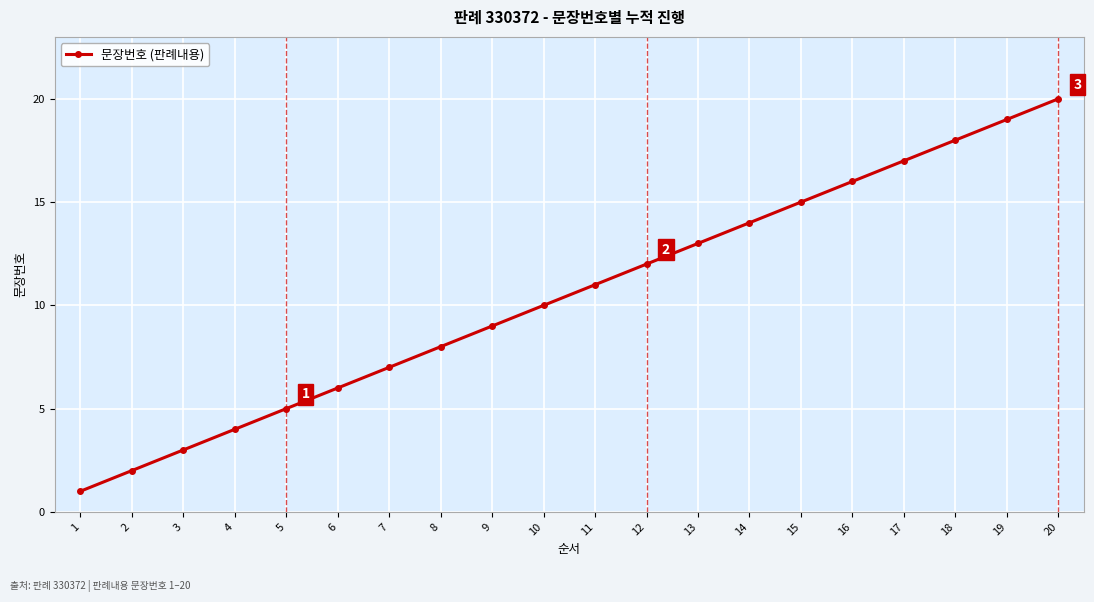

Reading left to right, list all the values displayed in this chart.

1=1	2=2	3=3	4=4	5=5	6=6	7=7	8=8	9=9	10=10	11=11	12=12	13=13	14=14	15=15	16=16	17=17	18=18	19=19	20=20